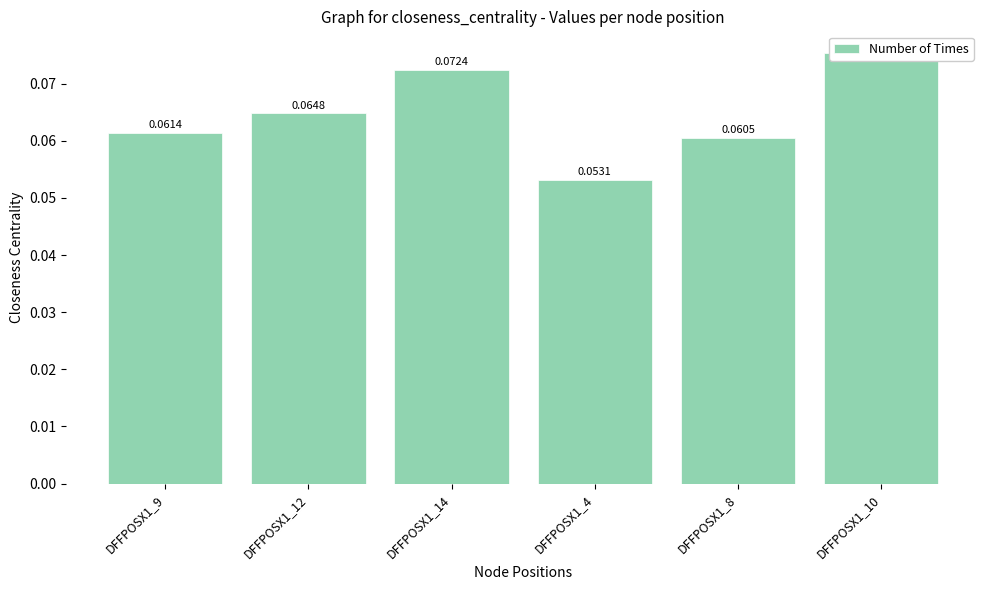

Which label corresponds to the largest value in the chart?

DFFPOSX1_10